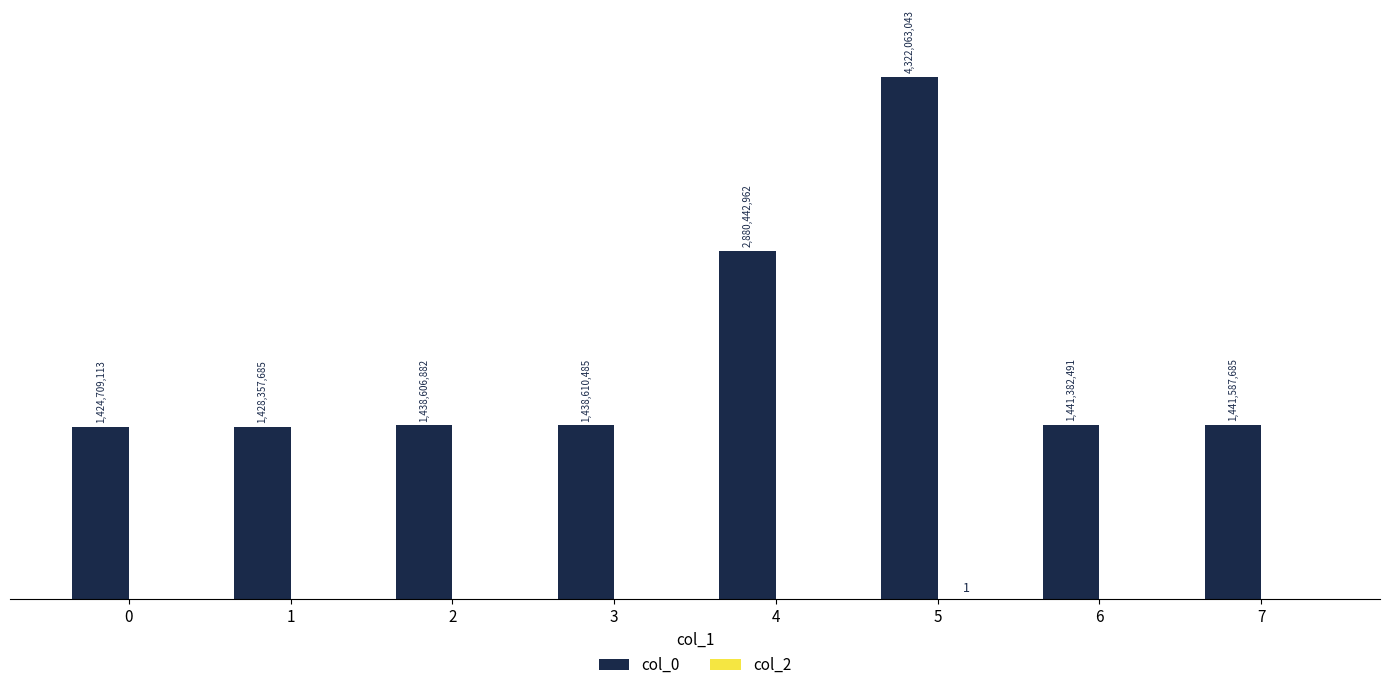

The value of col_2 at 7 is 0. True or false?

False